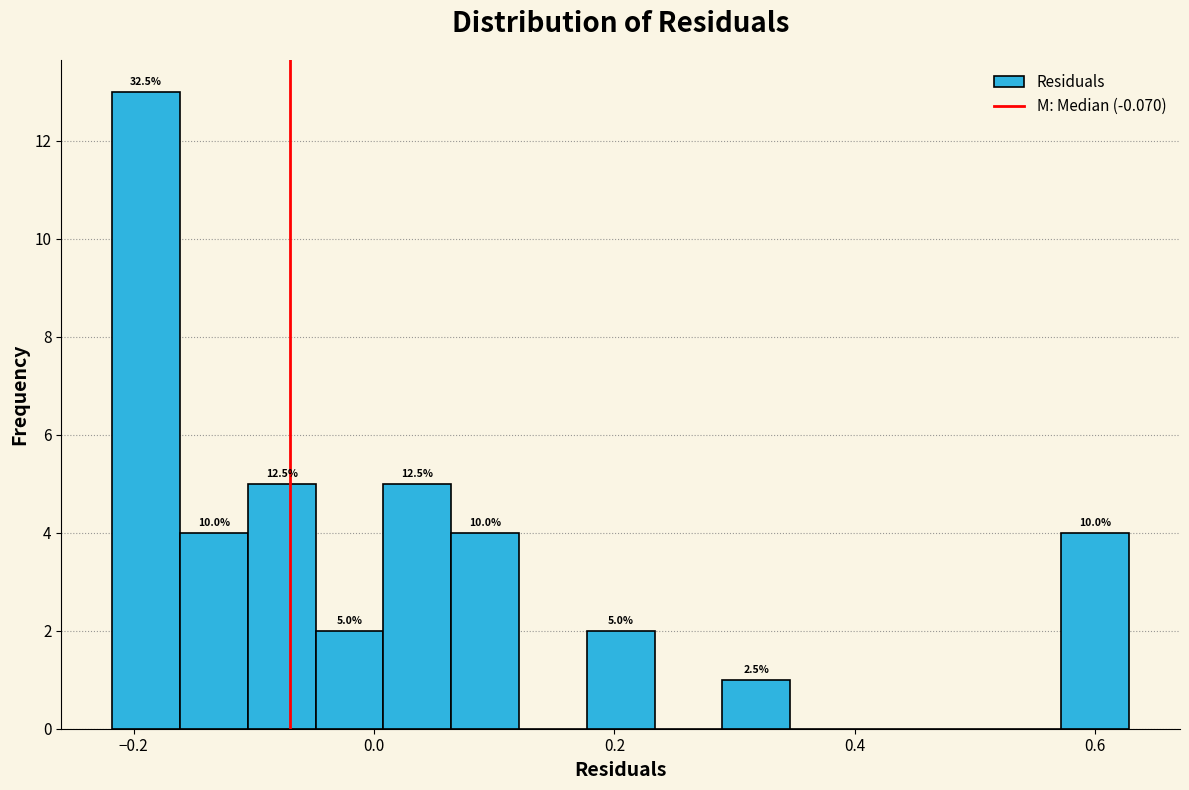

Read against the x-axis, roughly where is the centre of the tallest bar?

-0.18